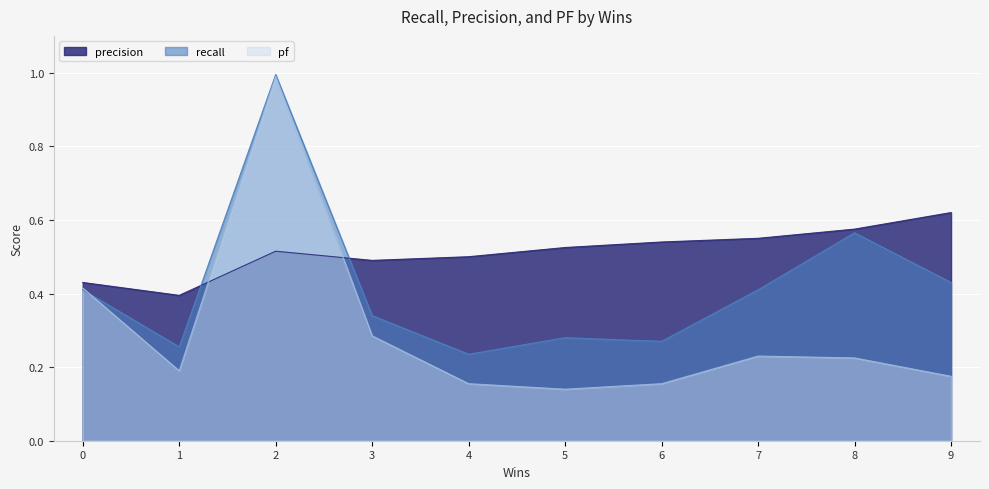

True or false: pf has a value of 0.2 at 1.

True